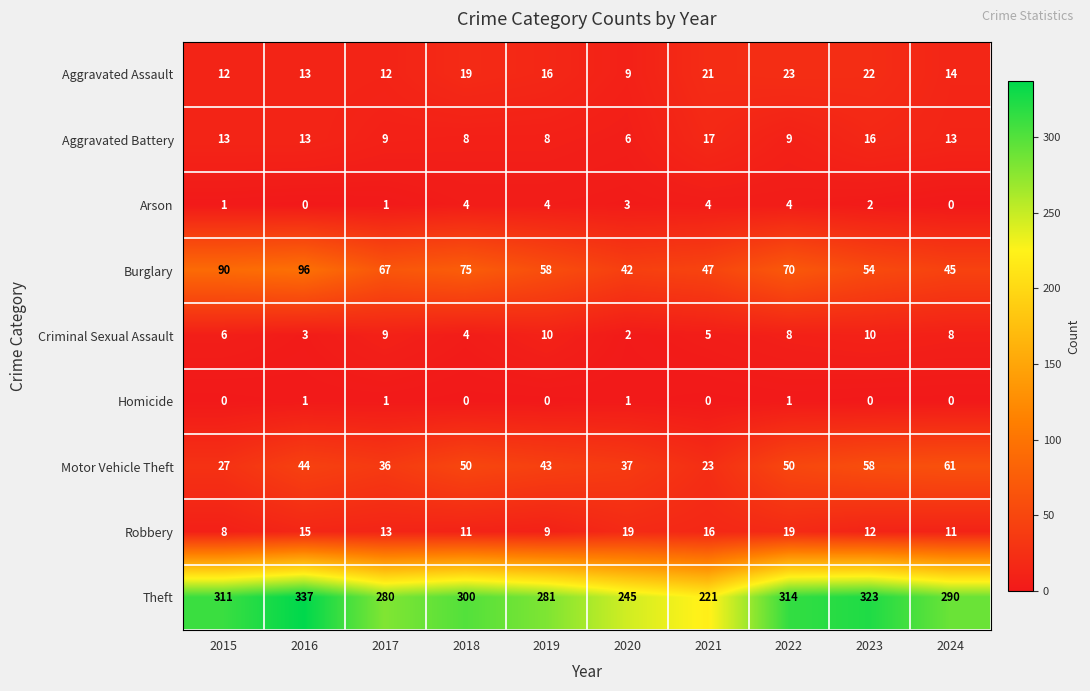

What is the sum of all Homicide values?

4